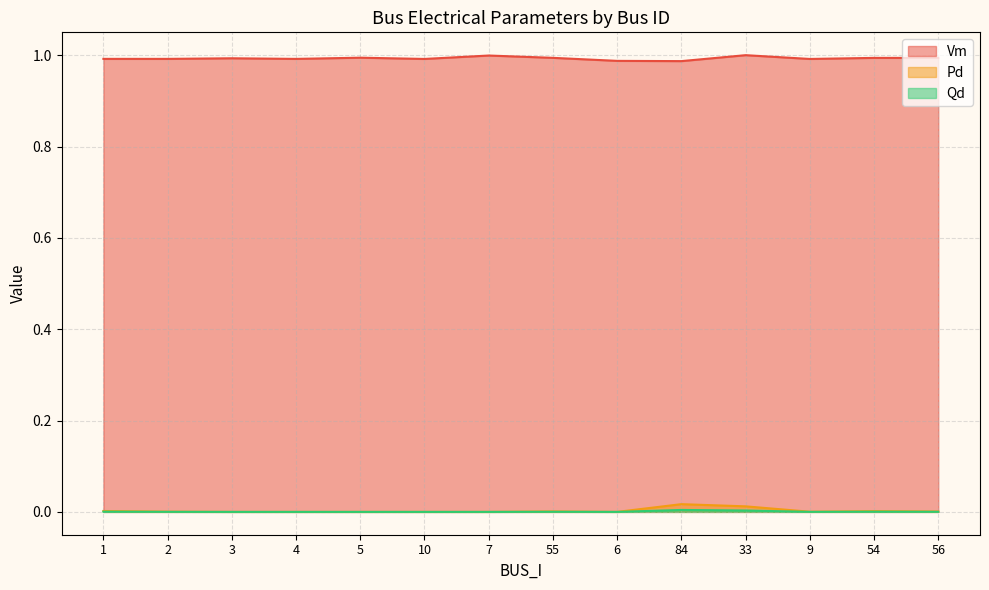

What position from the left is 4?

4